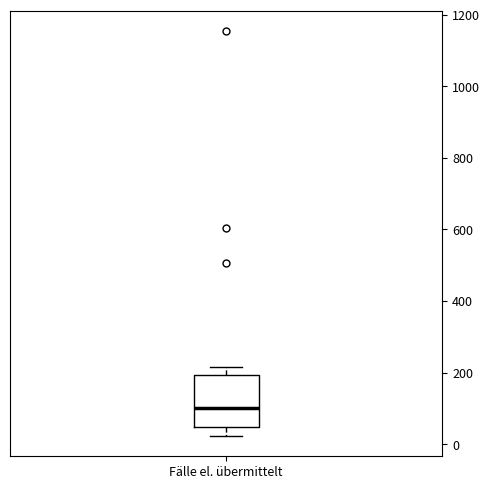

Transcribe this box plot: give where the median line is, the range the box spans, and where the two whiskers end, as read against the y-axis. The values are not printed on the chart, so give them approximately, as read against the axis.

median 100, box 40 to 200, whiskers 20 to 220